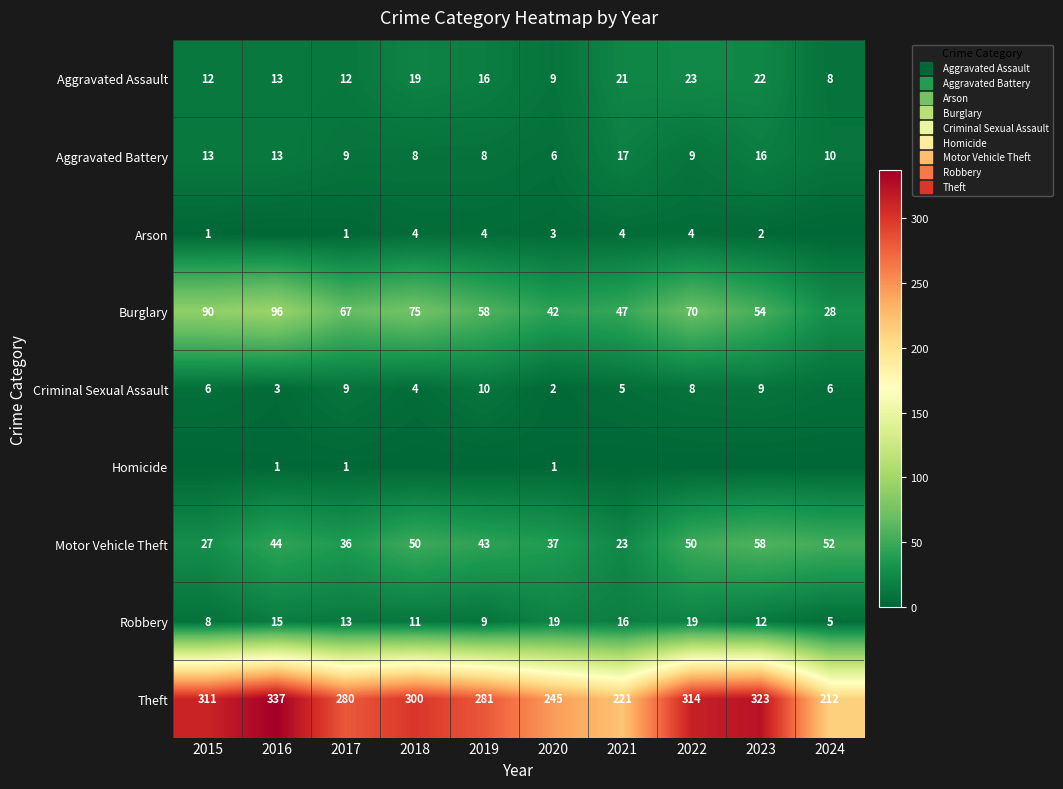

What is the difference between the second highest and second lowest values in the Criminal Sexual Assault series?

6